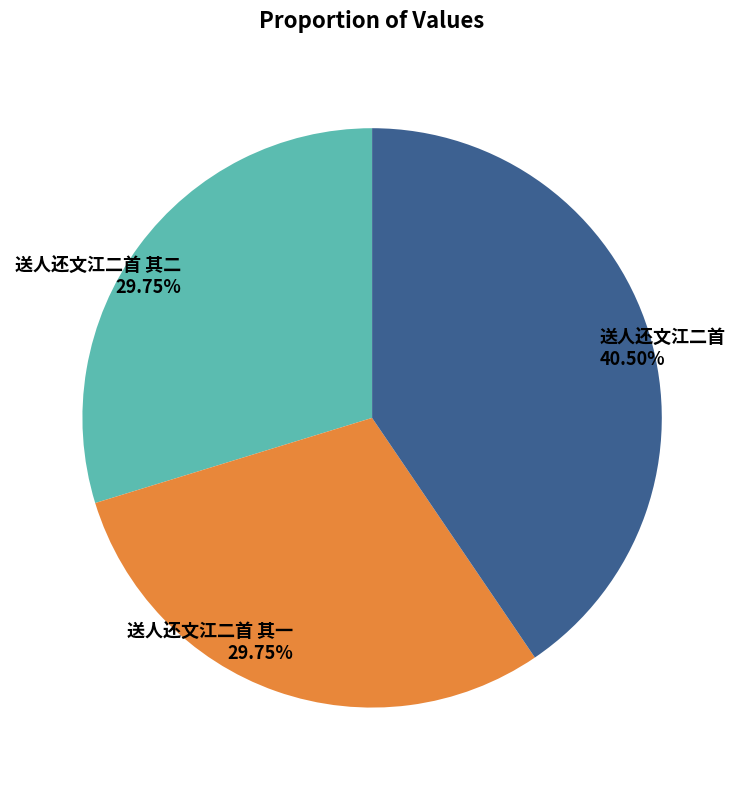

Approximately how many times larger is the value at 送人还文江二首 其二 compared to 送人还文江二首?

0.7